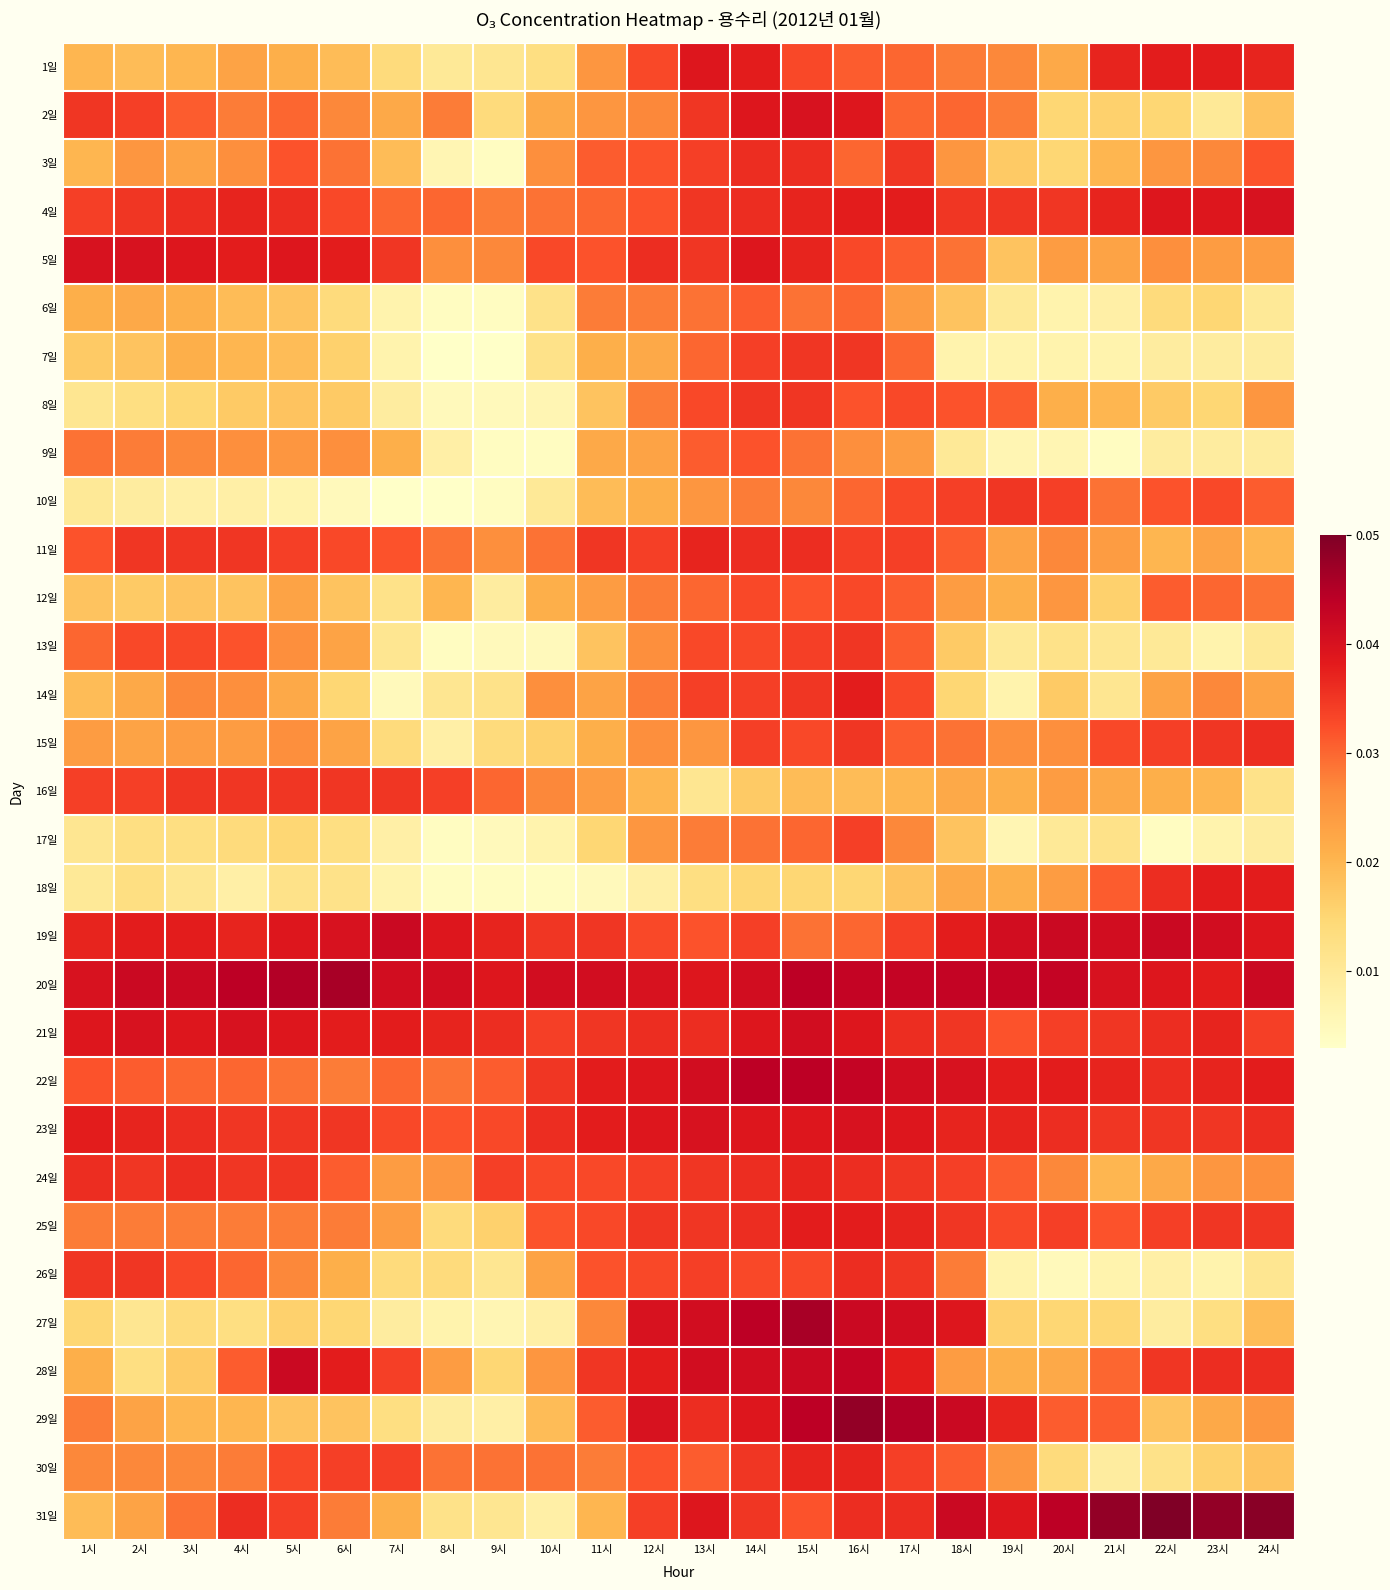

Reading right to left, list all the values displayed in this chart.

1일: 24시=0.0	23시=0.0	22시=0.0	21시=0.0	20시=0.0	19시=0.0	18시=0.0	17시=0.0	16시=0.0	15시=0.0	14시=0.0	13시=0.0	12시=0.0	11시=0.0	10시=0.0	9시=0.0	8시=0.0	7시=0.0	6시=0.0	5시=0.0	4시=0.0	3시=0.0	2시=0.0	1시=0.0
2일: 24시=0.0	23시=0.0	22시=0.0	21시=0.0	20시=0.0	19시=0.0	18시=0.0	17시=0.0	16시=0.0	15시=0.0	14시=0.0	13시=0.0	12시=0.0	11시=0.0	10시=0.0	9시=0.0	8시=0.0	7시=0.0	6시=0.0	5시=0.0	4시=0.0	3시=0.0	2시=0.0	1시=0.0
3일: 24시=0.0	23시=0.0	22시=0.0	21시=0.0	20시=0.0	19시=0.0	18시=0.0	17시=0.0	16시=0.0	15시=0.0	14시=0.0	13시=0.0	12시=0.0	11시=0.0	10시=0.0	9시=0.0	8시=0.0	7시=0.0	6시=0.0	5시=0.0	4시=0.0	3시=0.0	2시=0.0	1시=0.0
4일: 24시=0.0	23시=0.0	22시=0.0	21시=0.0	20시=0.0	19시=0.0	18시=0.0	17시=0.0	16시=0.0	15시=0.0	14시=0.0	13시=0.0	12시=0.0	11시=0.0	10시=0.0	9시=0.0	8시=0.0	7시=0.0	6시=0.0	5시=0.0	4시=0.0	3시=0.0	2시=0.0	1시=0.0
5일: 24시=0.0	23시=0.0	22시=0.0	21시=0.0	20시=0.0	19시=0.0	18시=0.0	17시=0.0	16시=0.0	15시=0.0	14시=0.0	13시=0.0	12시=0.0	11시=0.0	10시=0.0	9시=0.0	8시=0.0	7시=0.0	6시=0.0	5시=0.0	4시=0.0	3시=0.0	2시=0.0	1시=0.0
6일: 24시=0.0	23시=0.0	22시=0.0	21시=0.0	20시=0.0	19시=0.0	18시=0.0	17시=0.0	16시=0.0	15시=0.0	14시=0.0	13시=0.0	12시=0.0	11시=0.0	10시=0.0	9시=0.0	8시=0.0	7시=0.0	6시=0.0	5시=0.0	4시=0.0	3시=0.0	2시=0.0	1시=0.0
7일: 24시=0.0	23시=0.0	22시=0.0	21시=0.0	20시=0.0	19시=0.0	18시=0.0	17시=0.0	16시=0.0	15시=0.0	14시=0.0	13시=0.0	12시=0.0	11시=0.0	10시=0.0	9시=0.0	8시=0.0	7시=0.0	6시=0.0	5시=0.0	4시=0.0	3시=0.0	2시=0.0	1시=0.0
8일: 24시=0.0	23시=0.0	22시=0.0	21시=0.0	20시=0.0	19시=0.0	18시=0.0	17시=0.0	16시=0.0	15시=0.0	14시=0.0	13시=0.0	12시=0.0	11시=0.0	10시=0.0	9시=0.0	8시=0.0	7시=0.0	6시=0.0	5시=0.0	4시=0.0	3시=0.0	2시=0.0	1시=0.0
9일: 24시=0.0	23시=0.0	22시=0.0	21시=0.0	20시=0.0	19시=0.0	18시=0.0	17시=0.0	16시=0.0	15시=0.0	14시=0.0	13시=0.0	12시=0.0	11시=0.0	10시=0.0	9시=0.0	8시=0.0	7시=0.0	6시=0.0	5시=0.0	4시=0.0	3시=0.0	2시=0.0	1시=0.0
10일: 24시=0.0	23시=0.0	22시=0.0	21시=0.0	20시=0.0	19시=0.0	18시=0.0	17시=0.0	16시=0.0	15시=0.0	14시=0.0	13시=0.0	12시=0.0	11시=0.0	10시=0.0	9시=0.0	8시=0.0	7시=0.0	6시=0.0	5시=0.0	4시=0.0	3시=0.0	2시=0.0	1시=0.0
11일: 24시=0.0	23시=0.0	22시=0.0	21시=0.0	20시=0.0	19시=0.0	18시=0.0	17시=0.0	16시=0.0	15시=0.0	14시=0.0	13시=0.0	12시=0.0	11시=0.0	10시=0.0	9시=0.0	8시=0.0	7시=0.0	6시=0.0	5시=0.0	4시=0.0	3시=0.0	2시=0.0	1시=0.0
12일: 24시=0.0	23시=0.0	22시=0.0	21시=0.0	20시=0.0	19시=0.0	18시=0.0	17시=0.0	16시=0.0	15시=0.0	14시=0.0	13시=0.0	12시=0.0	11시=0.0	10시=0.0	9시=0.0	8시=0.0	7시=0.0	6시=0.0	5시=0.0	4시=0.0	3시=0.0	2시=0.0	1시=0.0
13일: 24시=0.0	23시=0.0	22시=0.0	21시=0.0	20시=0.0	19시=0.0	18시=0.0	17시=0.0	16시=0.0	15시=0.0	14시=0.0	13시=0.0	12시=0.0	11시=0.0	10시=0.0	9시=0.0	8시=0.0	7시=0.0	6시=0.0	5시=0.0	4시=0.0	3시=0.0	2시=0.0	1시=0.0
14일: 24시=0.0	23시=0.0	22시=0.0	21시=0.0	20시=0.0	19시=0.0	18시=0.0	17시=0.0	16시=0.0	15시=0.0	14시=0.0	13시=0.0	12시=0.0	11시=0.0	10시=0.0	9시=0.0	8시=0.0	7시=0.0	6시=0.0	5시=0.0	4시=0.0	3시=0.0	2시=0.0	1시=0.0
15일: 24시=0.0	23시=0.0	22시=0.0	21시=0.0	20시=0.0	19시=0.0	18시=0.0	17시=0.0	16시=0.0	15시=0.0	14시=0.0	13시=0.0	12시=0.0	11시=0.0	10시=0.0	9시=0.0	8시=0.0	7시=0.0	6시=0.0	5시=0.0	4시=0.0	3시=0.0	2시=0.0	1시=0.0
16일: 24시=0.0	23시=0.0	22시=0.0	21시=0.0	20시=0.0	19시=0.0	18시=0.0	17시=0.0	16시=0.0	15시=0.0	14시=0.0	13시=0.0	12시=0.0	11시=0.0	10시=0.0	9시=0.0	8시=0.0	7시=0.0	6시=0.0	5시=0.0	4시=0.0	3시=0.0	2시=0.0	1시=0.0
17일: 24시=0.0	23시=0.0	22시=0.0	21시=0.0	20시=0.0	19시=0.0	18시=0.0	17시=0.0	16시=0.0	15시=0.0	14시=0.0	13시=0.0	12시=0.0	11시=0.0	10시=0.0	9시=0.0	8시=0.0	7시=0.0	6시=0.0	5시=0.0	4시=0.0	3시=0.0	2시=0.0	1시=0.0
18일: 24시=0.0	23시=0.0	22시=0.0	21시=0.0	20시=0.0	19시=0.0	18시=0.0	17시=0.0	16시=0.0	15시=0.0	14시=0.0	13시=0.0	12시=0.0	11시=0.0	10시=0.0	9시=0.0	8시=0.0	7시=0.0	6시=0.0	5시=0.0	4시=0.0	3시=0.0	2시=0.0	1시=0.0
19일: 24시=0.0	23시=0.0	22시=0.0	21시=0.0	20시=0.0	19시=0.0	18시=0.0	17시=0.0	16시=0.0	15시=0.0	14시=0.0	13시=0.0	12시=0.0	11시=0.0	10시=0.0	9시=0.0	8시=0.0	7시=0.0	6시=0.0	5시=0.0	4시=0.0	3시=0.0	2시=0.0	1시=0.0
20일: 24시=0.0	23시=0.0	22시=0.0	21시=0.0	20시=0.0	19시=0.0	18시=0.0	17시=0.0	16시=0.0	15시=0.0	14시=0.0	13시=0.0	12시=0.0	11시=0.0	10시=0.0	9시=0.0	8시=0.0	7시=0.0	6시=0.0	5시=0.0	4시=0.0	3시=0.0	2시=0.0	1시=0.0
21일: 24시=0.0	23시=0.0	22시=0.0	21시=0.0	20시=0.0	19시=0.0	18시=0.0	17시=0.0	16시=0.0	15시=0.0	14시=0.0	13시=0.0	12시=0.0	11시=0.0	10시=0.0	9시=0.0	8시=0.0	7시=0.0	6시=0.0	5시=0.0	4시=0.0	3시=0.0	2시=0.0	1시=0.0
22일: 24시=0.0	23시=0.0	22시=0.0	21시=0.0	20시=0.0	19시=0.0	18시=0.0	17시=0.0	16시=0.0	15시=0.0	14시=0.0	13시=0.0	12시=0.0	11시=0.0	10시=0.0	9시=0.0	8시=0.0	7시=0.0	6시=0.0	5시=0.0	4시=0.0	3시=0.0	2시=0.0	1시=0.0
23일: 24시=0.0	23시=0.0	22시=0.0	21시=0.0	20시=0.0	19시=0.0	18시=0.0	17시=0.0	16시=0.0	15시=0.0	14시=0.0	13시=0.0	12시=0.0	11시=0.0	10시=0.0	9시=0.0	8시=0.0	7시=0.0	6시=0.0	5시=0.0	4시=0.0	3시=0.0	2시=0.0	1시=0.0
24일: 24시=0.0	23시=0.0	22시=0.0	21시=0.0	20시=0.0	19시=0.0	18시=0.0	17시=0.0	16시=0.0	15시=0.0	14시=0.0	13시=0.0	12시=0.0	11시=0.0	10시=0.0	9시=0.0	8시=0.0	7시=0.0	6시=0.0	5시=0.0	4시=0.0	3시=0.0	2시=0.0	1시=0.0
25일: 24시=0.0	23시=0.0	22시=0.0	21시=0.0	20시=0.0	19시=0.0	18시=0.0	17시=0.0	16시=0.0	15시=0.0	14시=0.0	13시=0.0	12시=0.0	11시=0.0	10시=0.0	9시=0.0	8시=0.0	7시=0.0	6시=0.0	5시=0.0	4시=0.0	3시=0.0	2시=0.0	1시=0.0
26일: 24시=0.0	23시=0.0	22시=0.0	21시=0.0	20시=0.0	19시=0.0	18시=0.0	17시=0.0	16시=0.0	15시=0.0	14시=0.0	13시=0.0	12시=0.0	11시=0.0	10시=0.0	9시=0.0	8시=0.0	7시=0.0	6시=0.0	5시=0.0	4시=0.0	3시=0.0	2시=0.0	1시=0.0
27일: 24시=0.0	23시=0.0	22시=0.0	21시=0.0	20시=0.0	19시=0.0	18시=0.0	17시=0.0	16시=0.0	15시=0.0	14시=0.0	13시=0.0	12시=0.0	11시=0.0	10시=0.0	9시=0.0	8시=0.0	7시=0.0	6시=0.0	5시=0.0	4시=0.0	3시=0.0	2시=0.0	1시=0.0
28일: 24시=0.0	23시=0.0	22시=0.0	21시=0.0	20시=0.0	19시=0.0	18시=0.0	17시=0.0	16시=0.0	15시=0.0	14시=0.0	13시=0.0	12시=0.0	11시=0.0	10시=0.0	9시=0.0	8시=0.0	7시=0.0	6시=0.0	5시=0.0	4시=0.0	3시=0.0	2시=0.0	1시=0.0
29일: 24시=0.0	23시=0.0	22시=0.0	21시=0.0	20시=0.0	19시=0.0	18시=0.0	17시=0.0	16시=0.0	15시=0.0	14시=0.0	13시=0.0	12시=0.0	11시=0.0	10시=0.0	9시=0.0	8시=0.0	7시=0.0	6시=0.0	5시=0.0	4시=0.0	3시=0.0	2시=0.0	1시=0.0
30일: 24시=0.0	23시=0.0	22시=0.0	21시=0.0	20시=0.0	19시=0.0	18시=0.0	17시=0.0	16시=0.0	15시=0.0	14시=0.0	13시=0.0	12시=0.0	11시=0.0	10시=0.0	9시=0.0	8시=0.0	7시=0.0	6시=0.0	5시=0.0	4시=0.0	3시=0.0	2시=0.0	1시=0.0
31일: 24시=0.0	23시=0.0	22시=0.1	21시=0.0	20시=0.0	19시=0.0	18시=0.0	17시=0.0	16시=0.0	15시=0.0	14시=0.0	13시=0.0	12시=0.0	11시=0.0	10시=0.0	9시=0.0	8시=0.0	7시=0.0	6시=0.0	5시=0.0	4시=0.0	3시=0.0	2시=0.0	1시=0.0